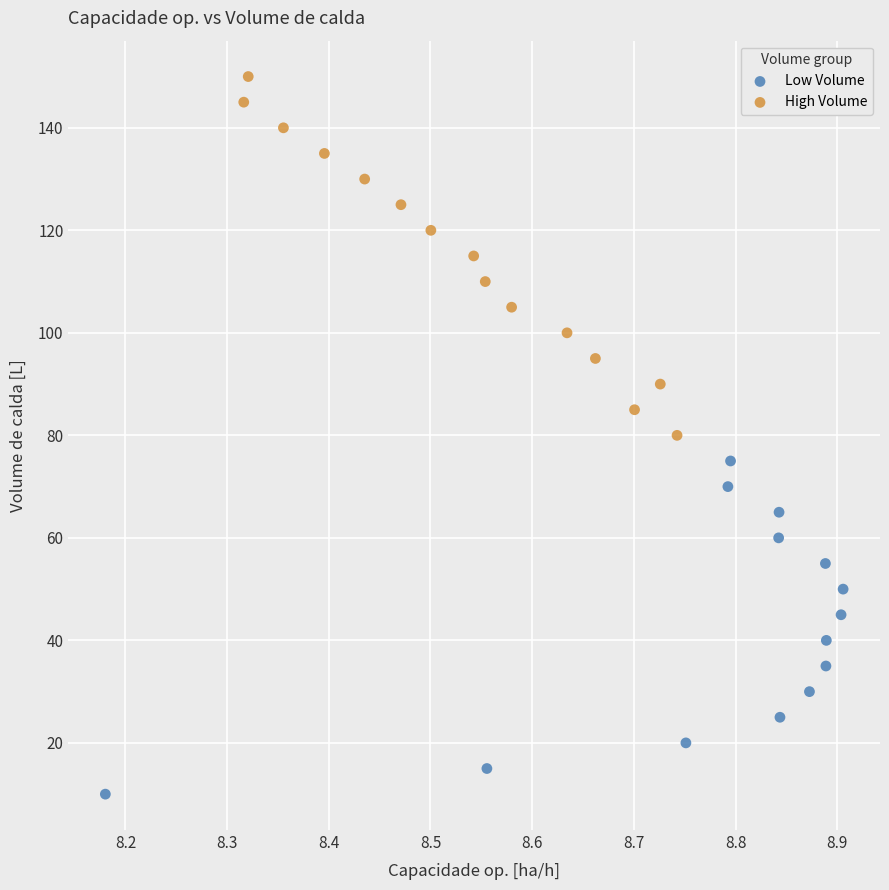

Which series contains the highest Y value?

High Volume